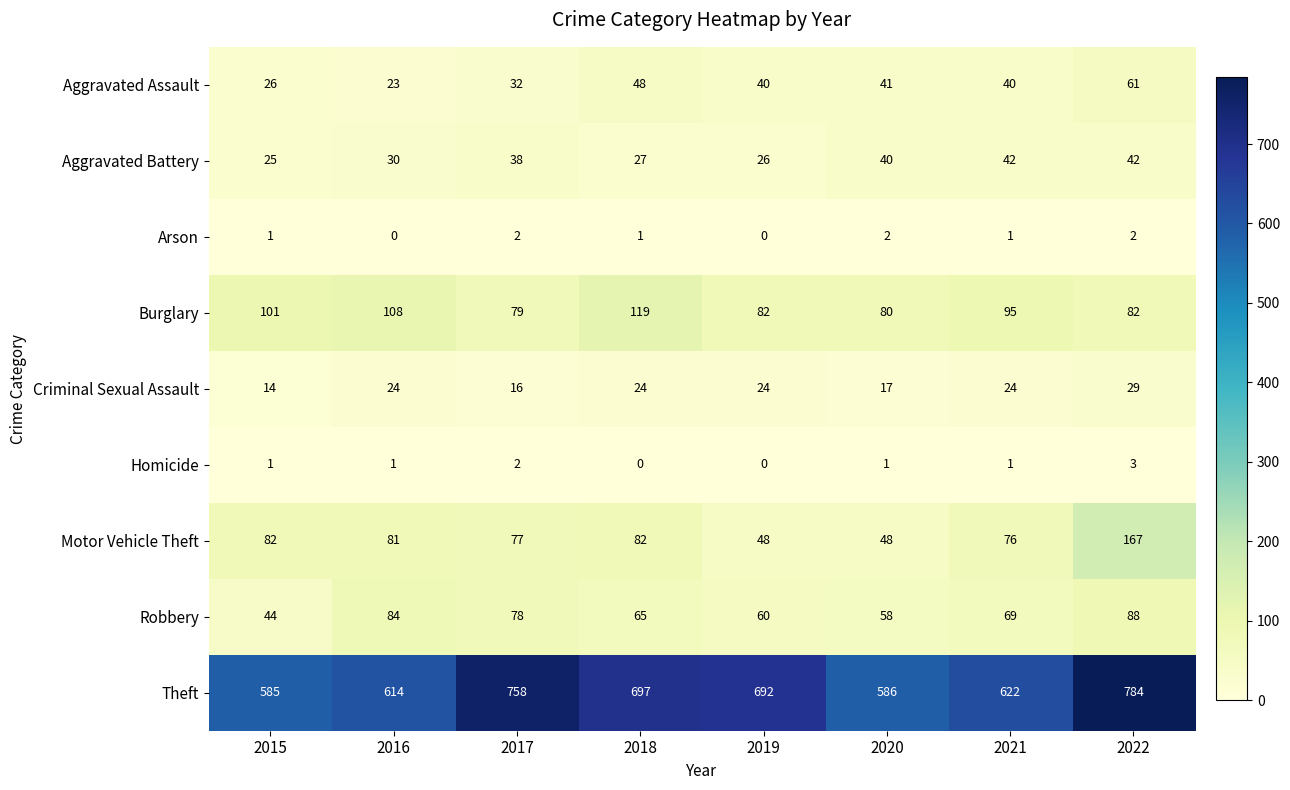

What is the approximate value of Robbery at 2020, to the nearest 5?

60